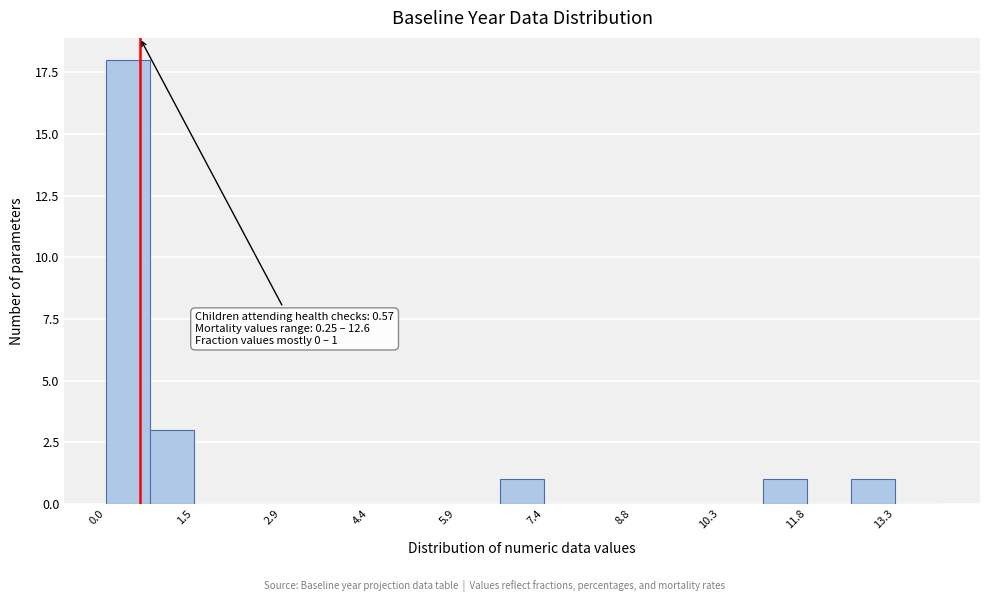

Read against the x-axis, roughly where is the centre of the tallest bar?

0.4